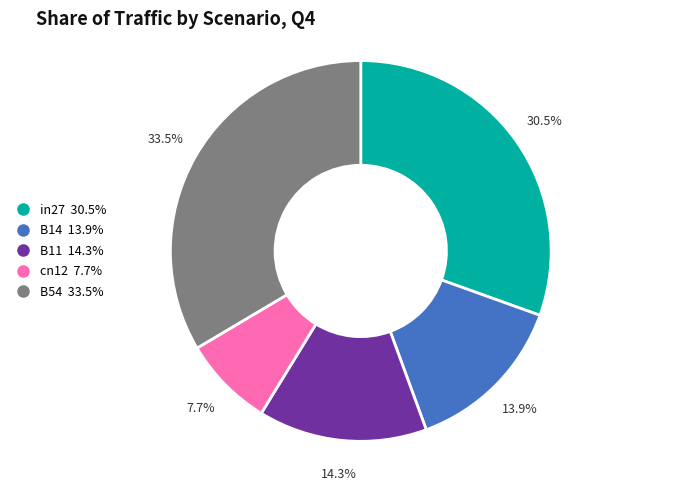

True or false: B54 accounts for 48% of the total.

False